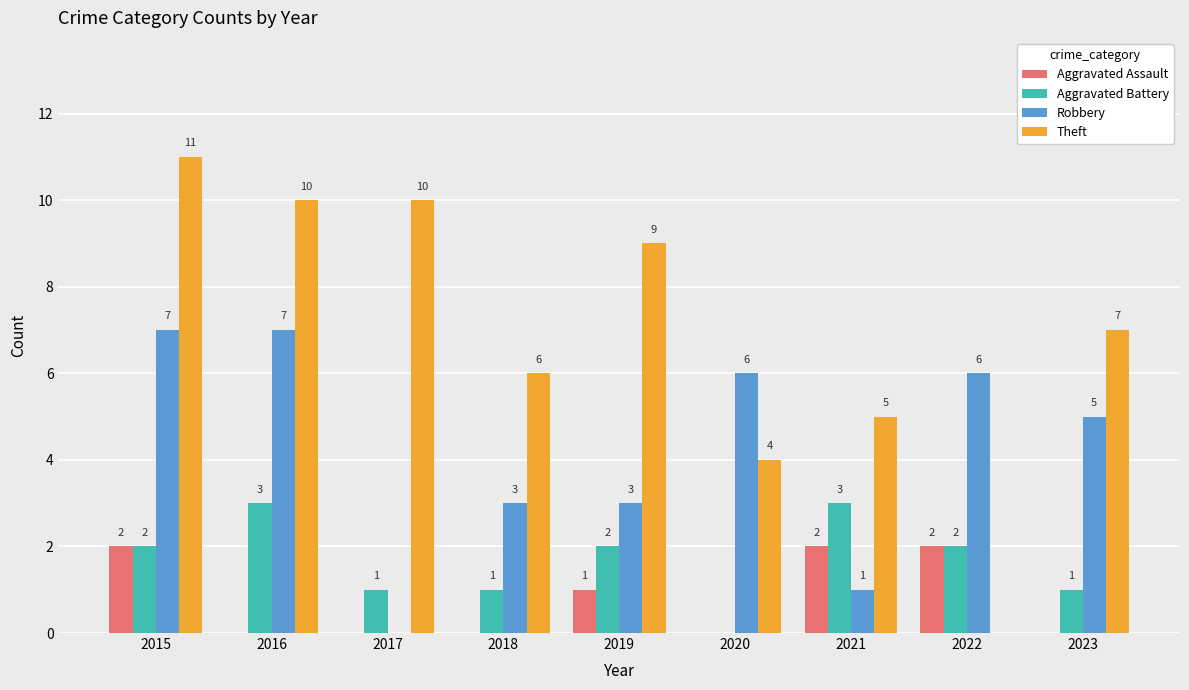

Between 2017 and 2018, which series saw the biggest shift?

Theft